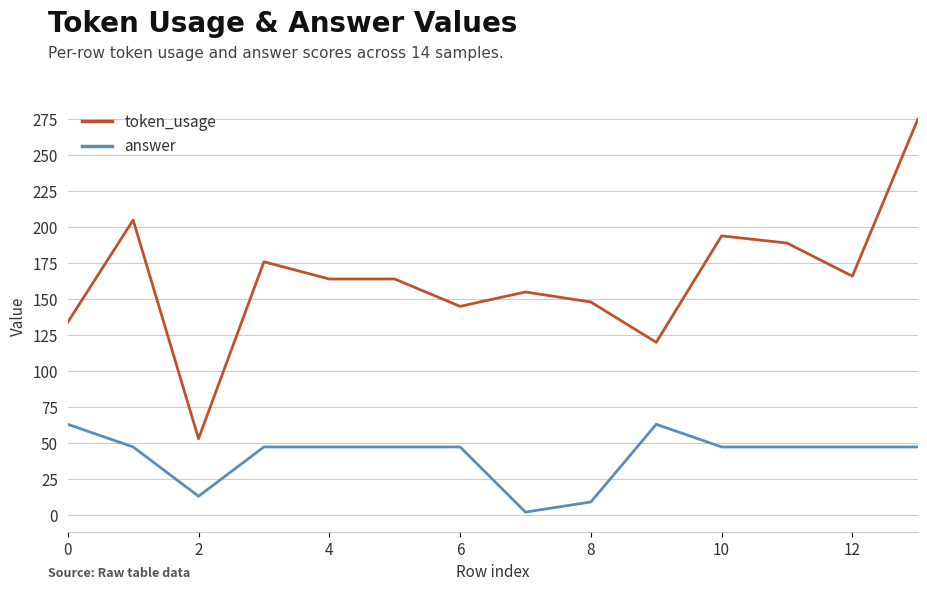

Rank the series by their average value, from lowest to highest.

answer, token_usage